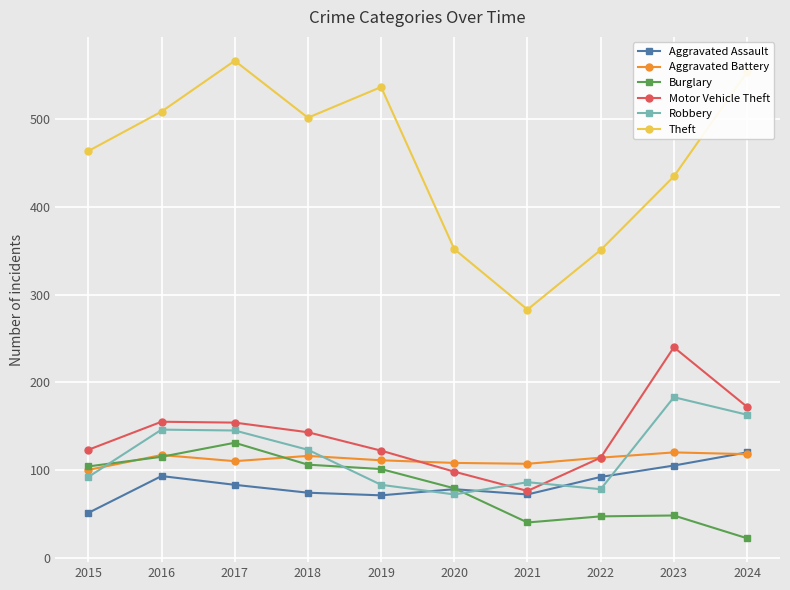

How many lines are shown in the chart?

6